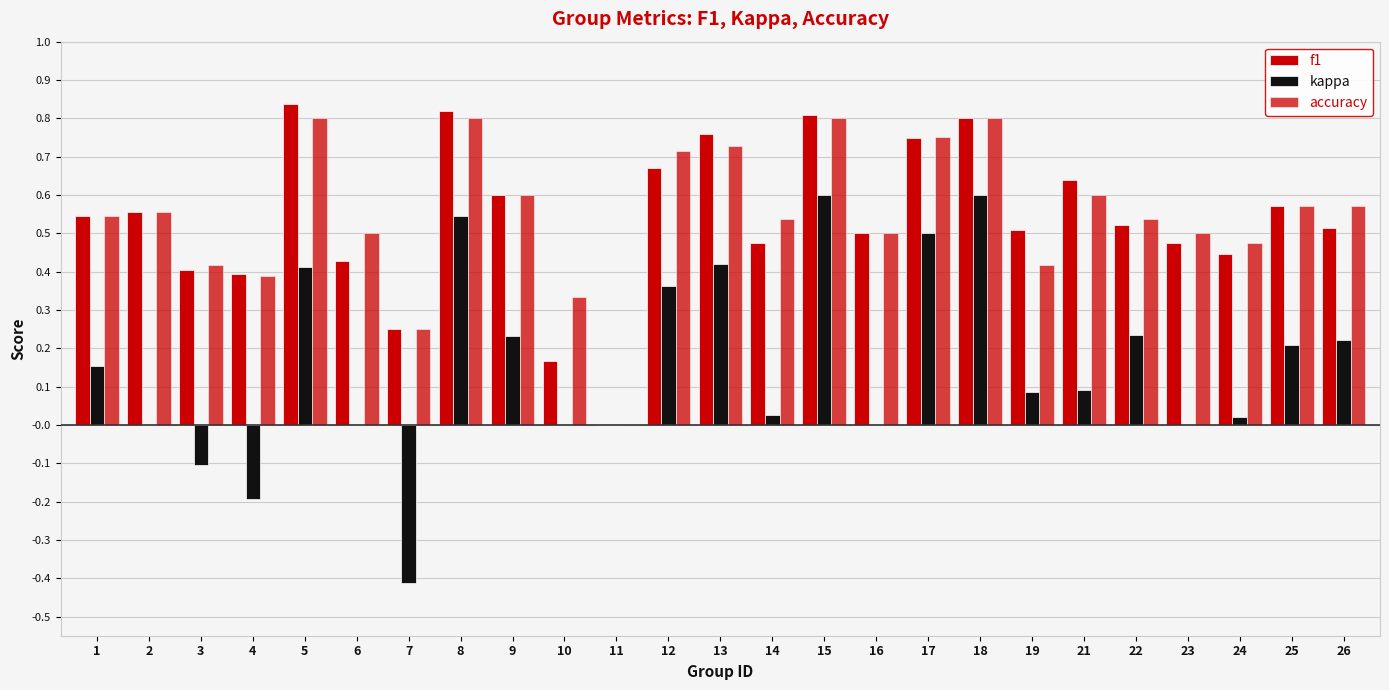

Read the accuracy value at 22.

0.5